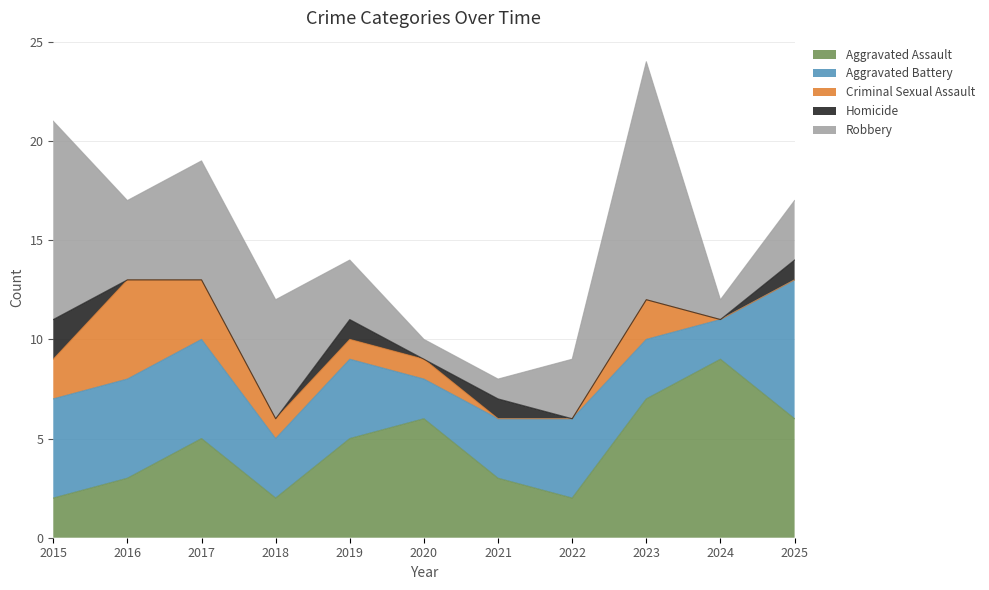

Is the value of Robbery at 2015 greater than the value of Criminal Sexual Assault at 2016?

Yes